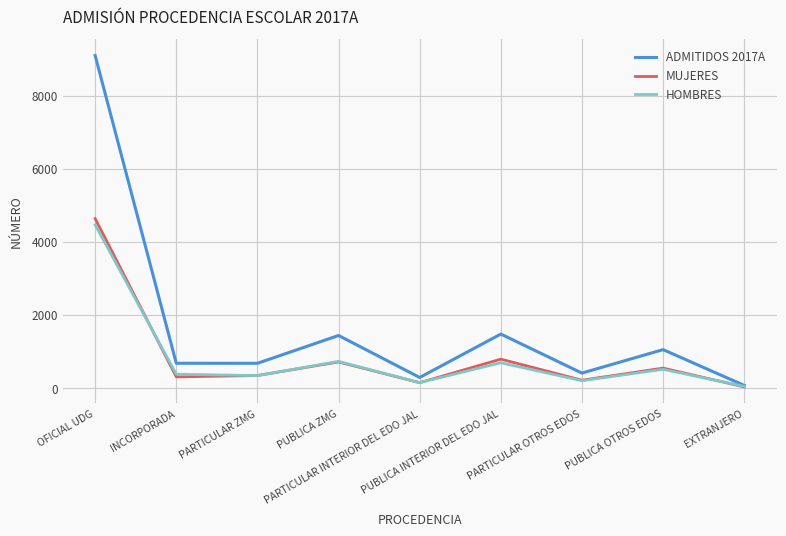

What are all the series names shown in the legend?

ADMITIDOS 2017A, MUJERES, HOMBRES